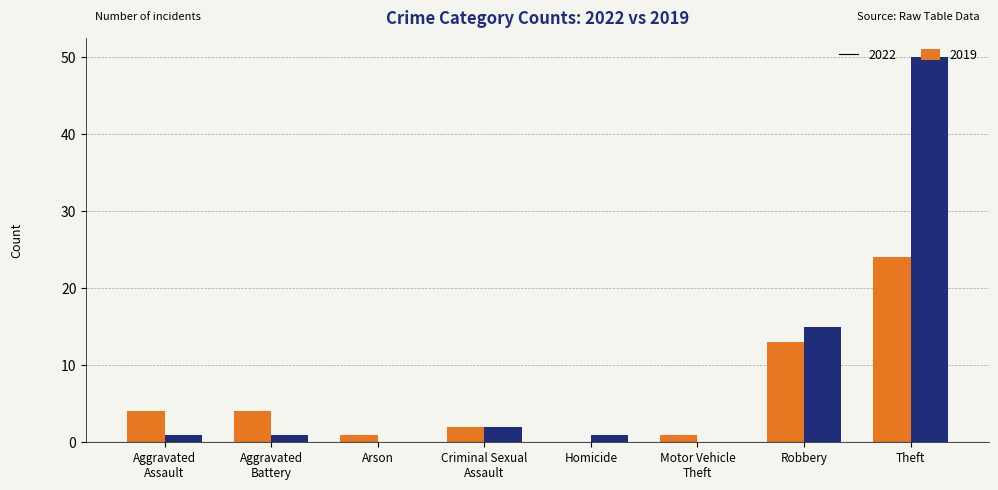

Which series has the largest total across all categories?

2019